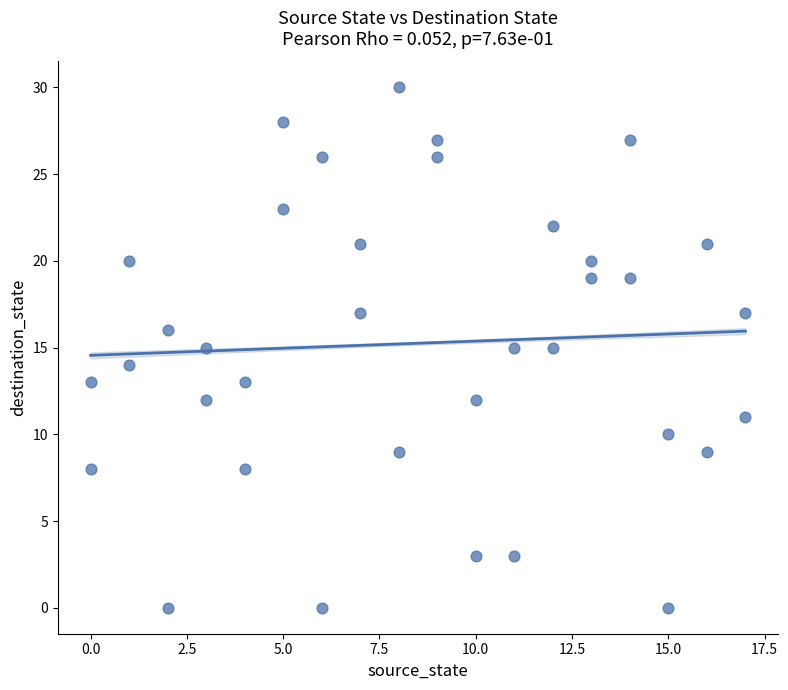

What is the range of X values (max minus min)?

17